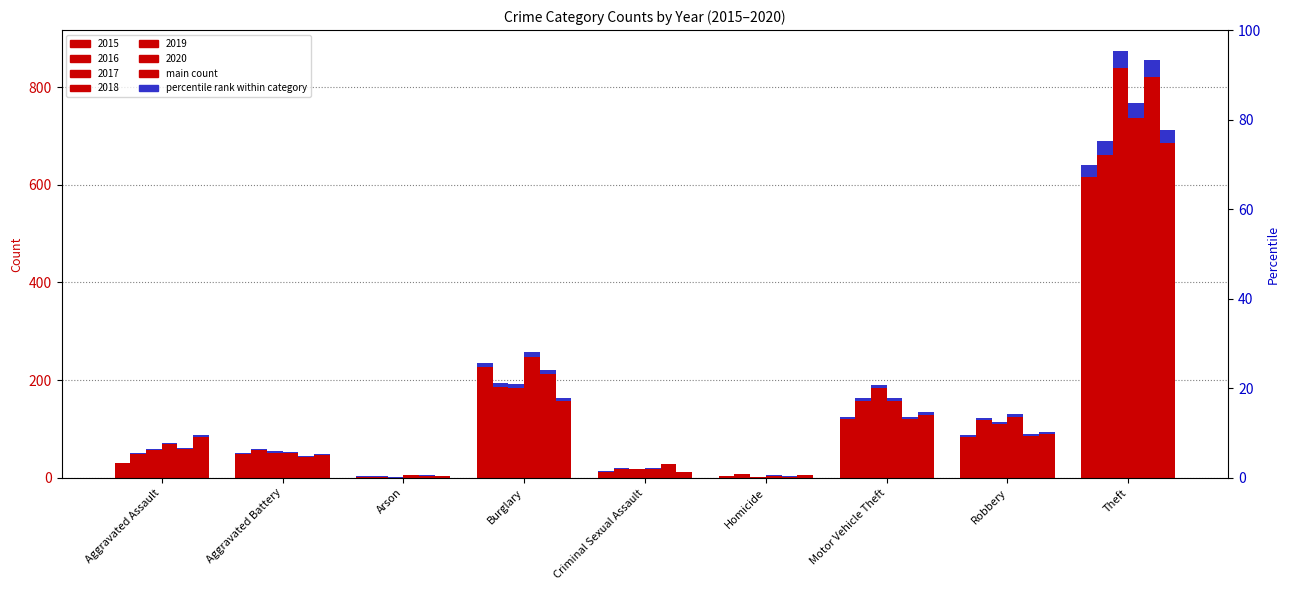

The value of 2020 at Criminal Sexual Assault is 21. True or false?

False